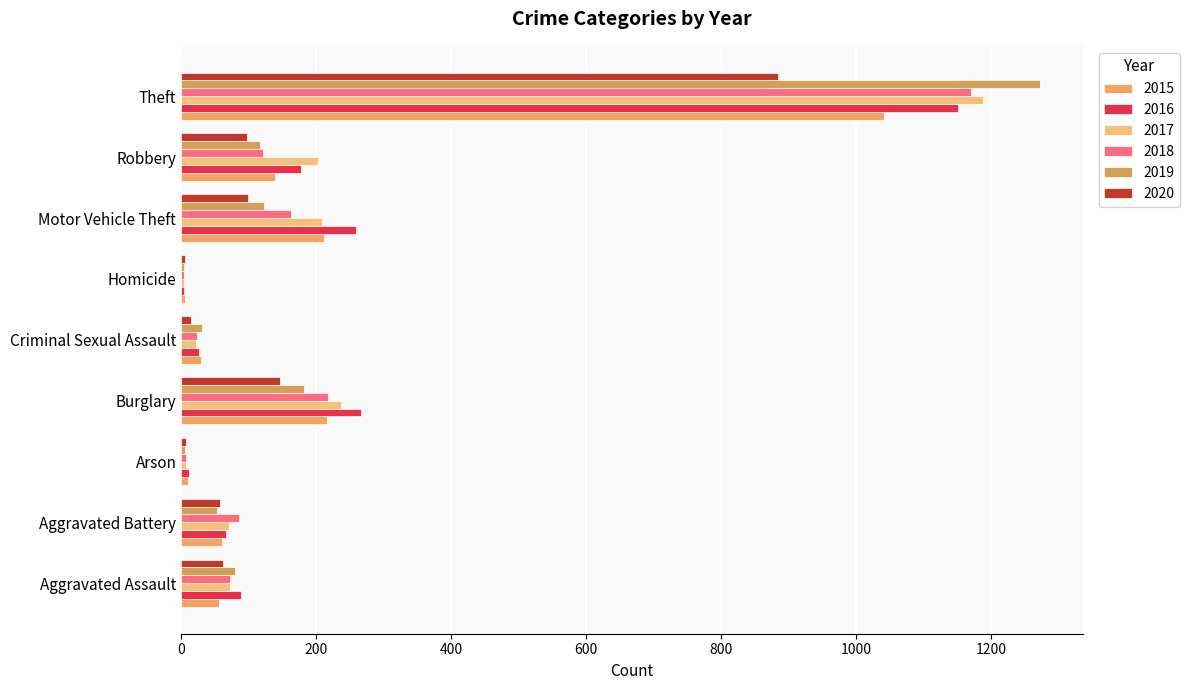

How many distinct data groups are displayed?

6